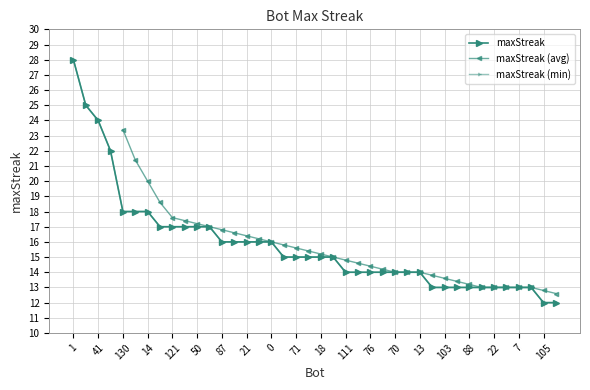

Which category has the highest value across all series?

1